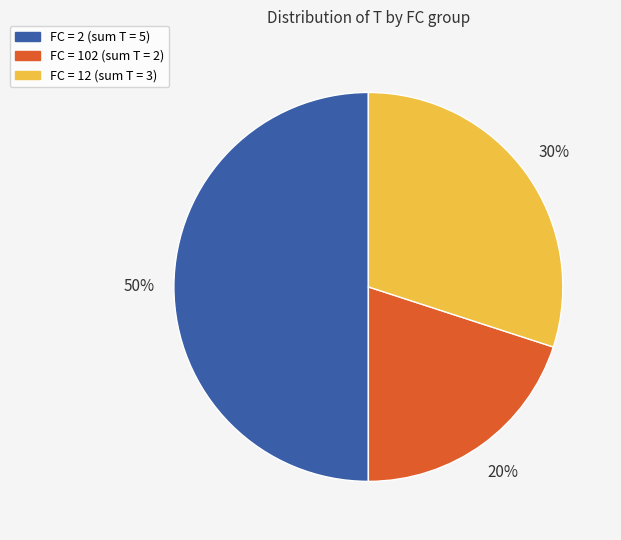

Is FC = 12 (sum T = 3) the majority of the pie?

No